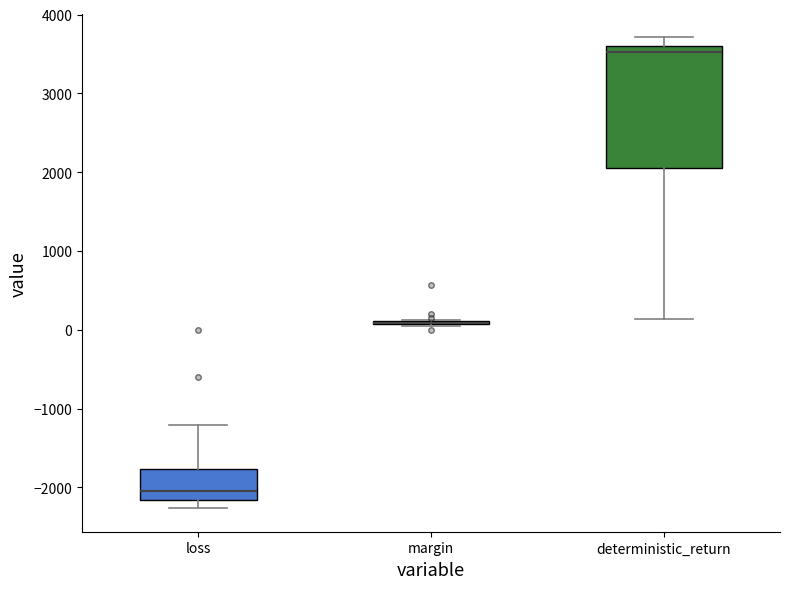

Comparing the boxes themselves (not the whiskers), which one is the tallest?

deterministic_return